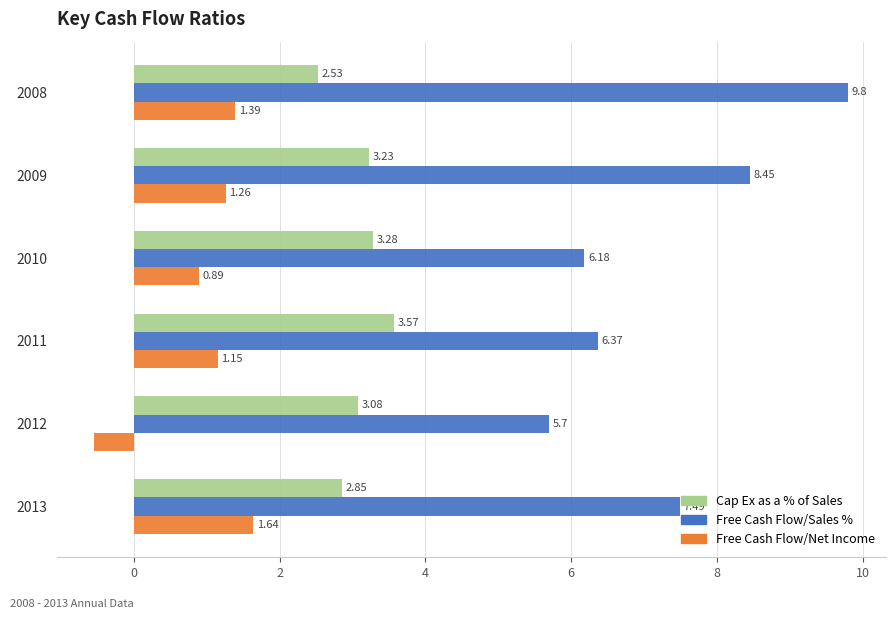

At how many categories does at least one series exceed 6?

5